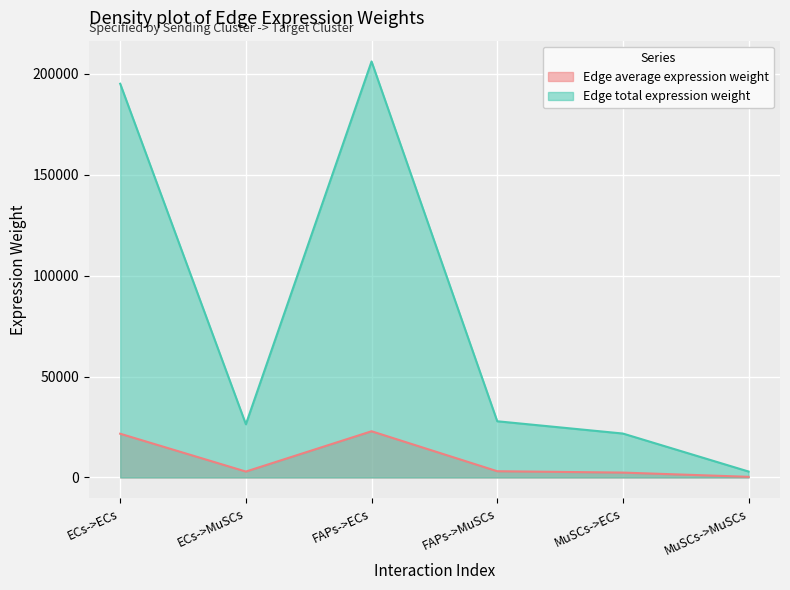

How many values in the Edge total expression weight series exceed 27850?

3